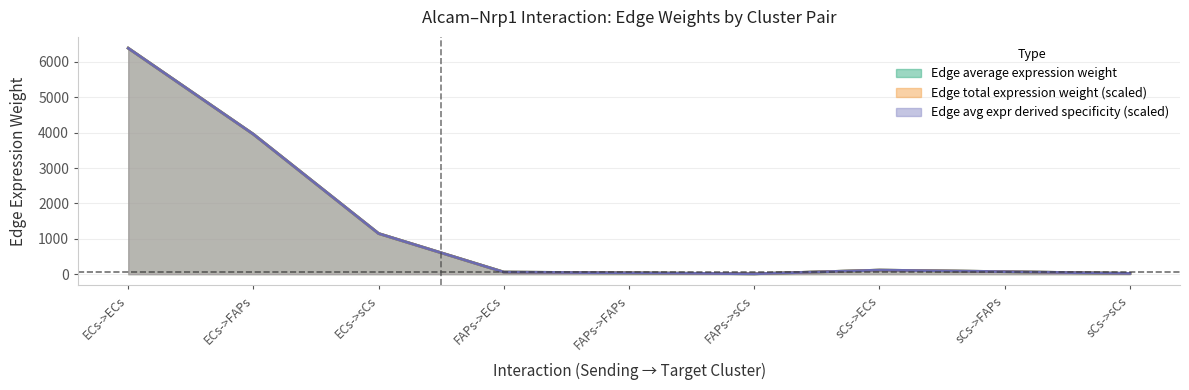

Rank the series at sCs->FAPs from highest to lowest value.

Edge average expression weight, Edge total expression weight, Edge avg expr derived specificity